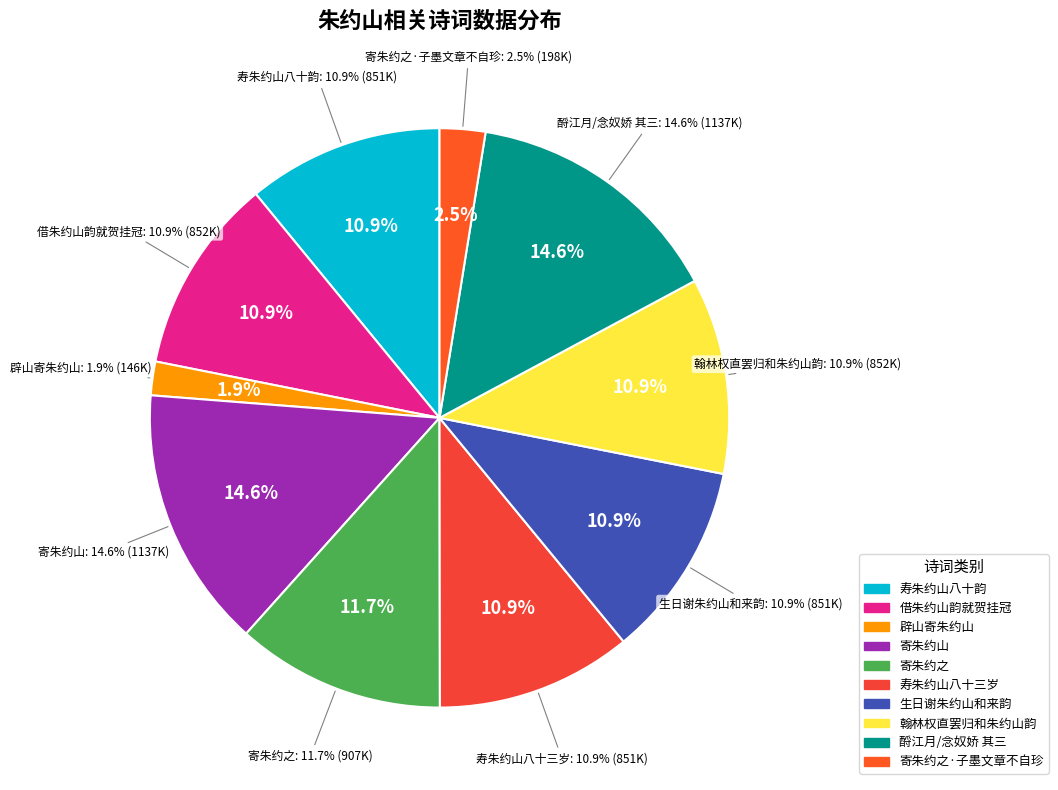

The 酹江月/念奴娇 其三 slice represents 30% of the pie. True or false?

False